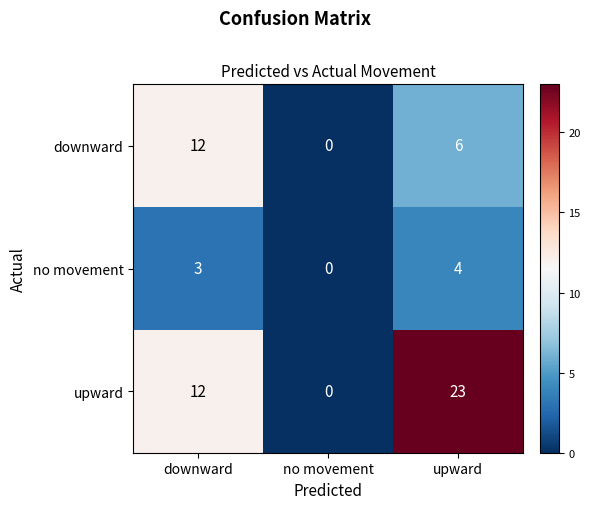

What is the difference between the maximum and minimum values in the downward series?

12